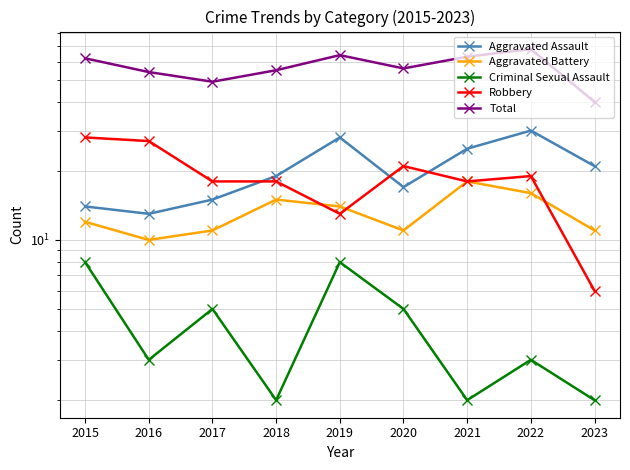

Between 2016 and 2023, which is larger?

2023